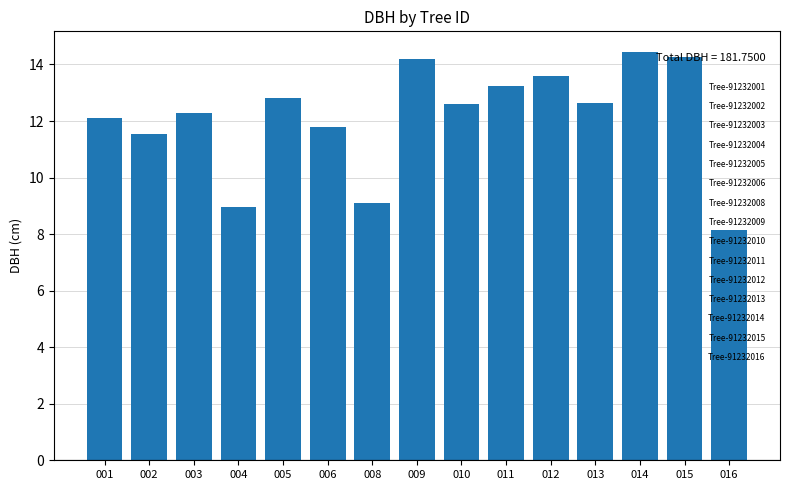

What value does the data have at 001?

12.1